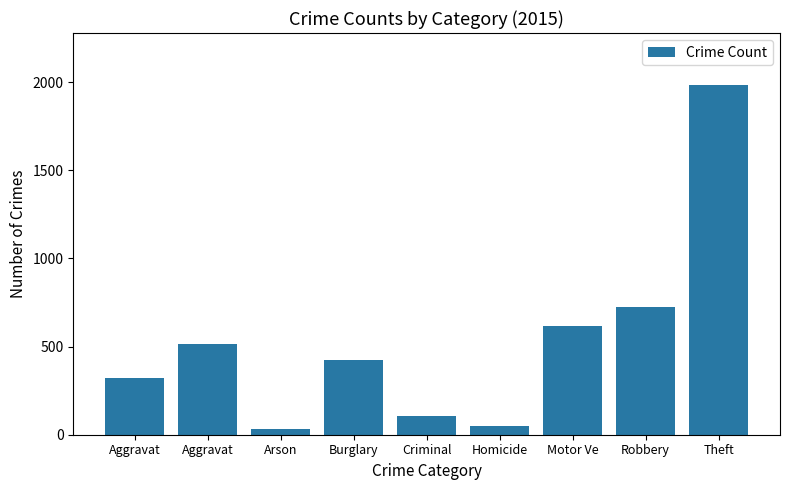

What is the difference between the maximum and second lowest values?

1931